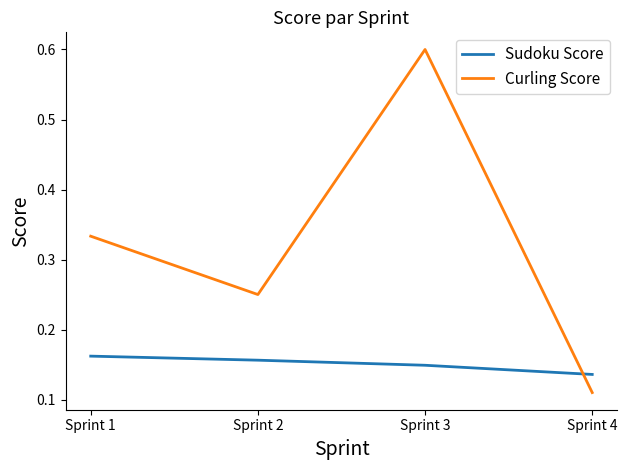

At how many categories does at least one series exceed 0?

4